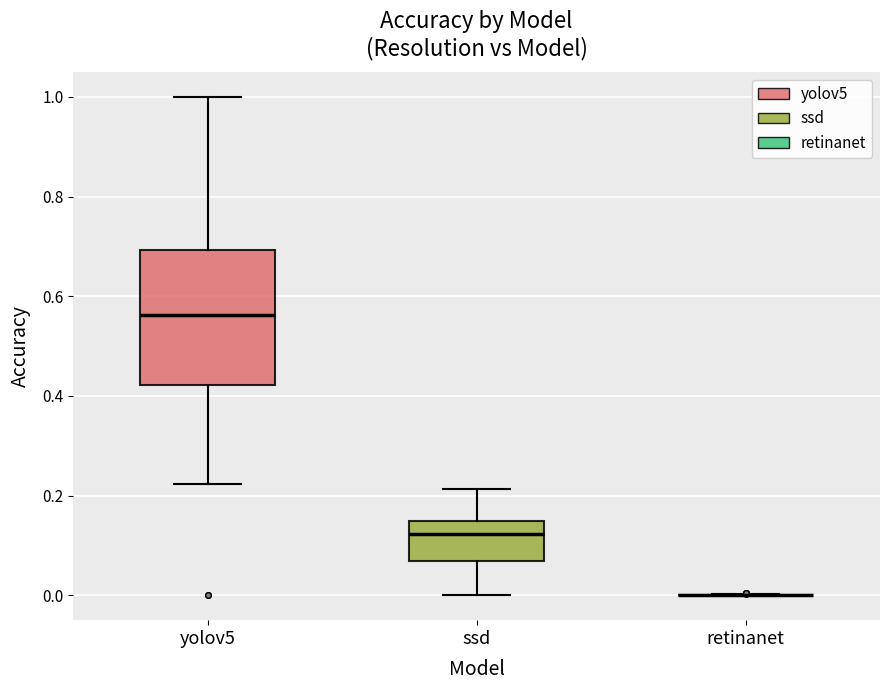

Reading left to right, transcribe this box plot: for each box, give where its median line is, the range the box spans, and where its two whiskers end, as read against the y-axis. The values are not printed on the chart, so give them approximately, as read against the axis.

yolov5: median 0.56, box 0.42 to 0.70, whiskers 0.22 to 1.00
ssd: median 0.12, box 0.06 to 0.16, whiskers 0.00 to 0.22
retinanet: box collapsed to a line at 0.00, whiskers 0.00 to 0.00